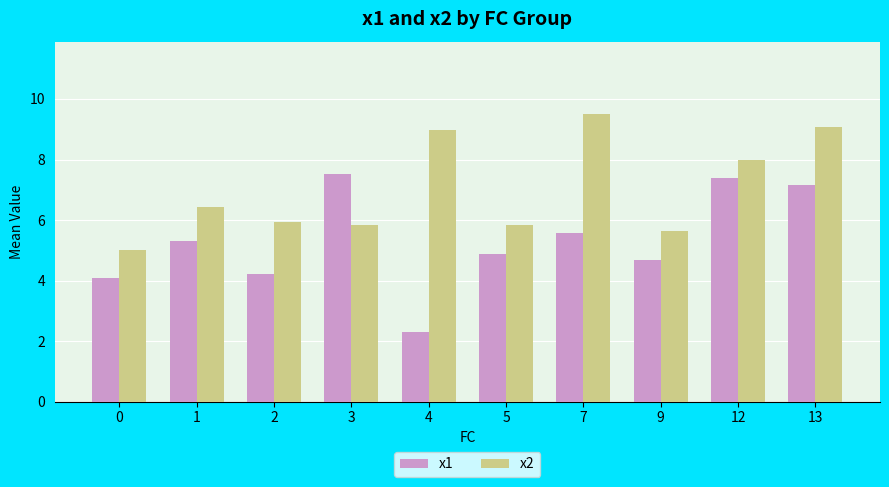

What is the maximum value for x1?

7.5